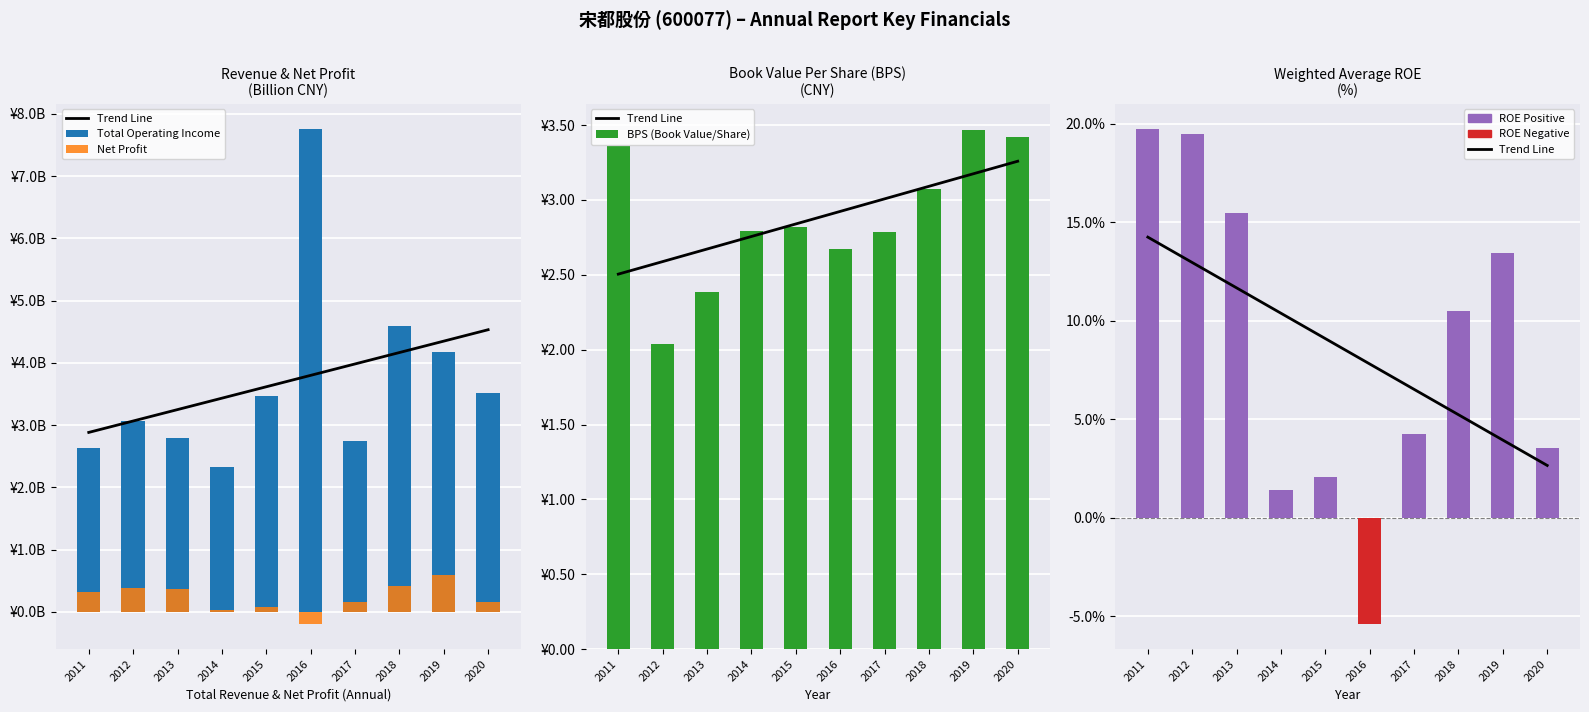

Between 2011 and 2012, which is larger?

2011